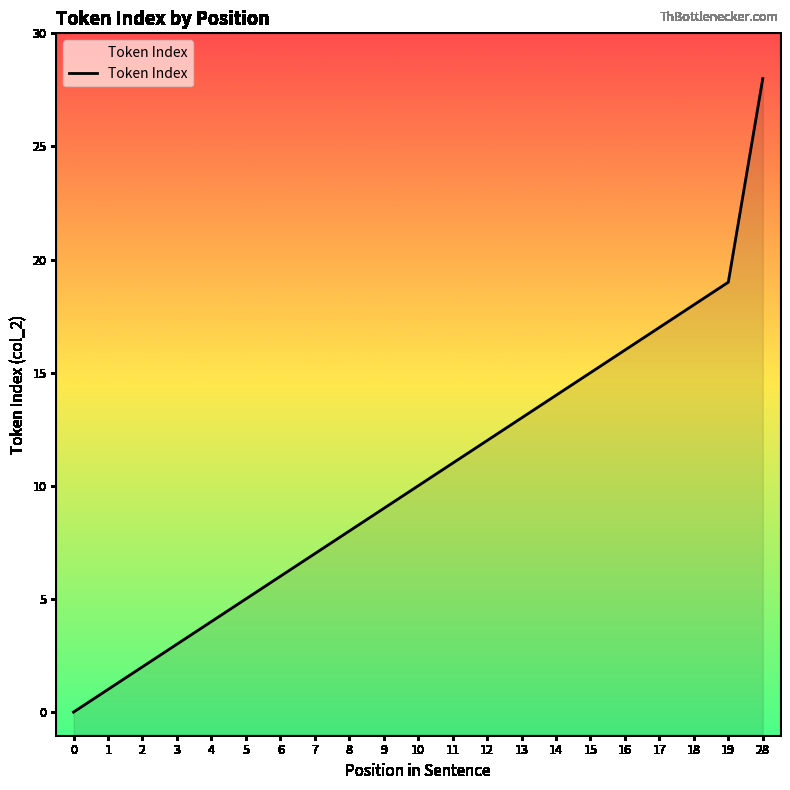

What is the difference between the maximum and minimum values?

28